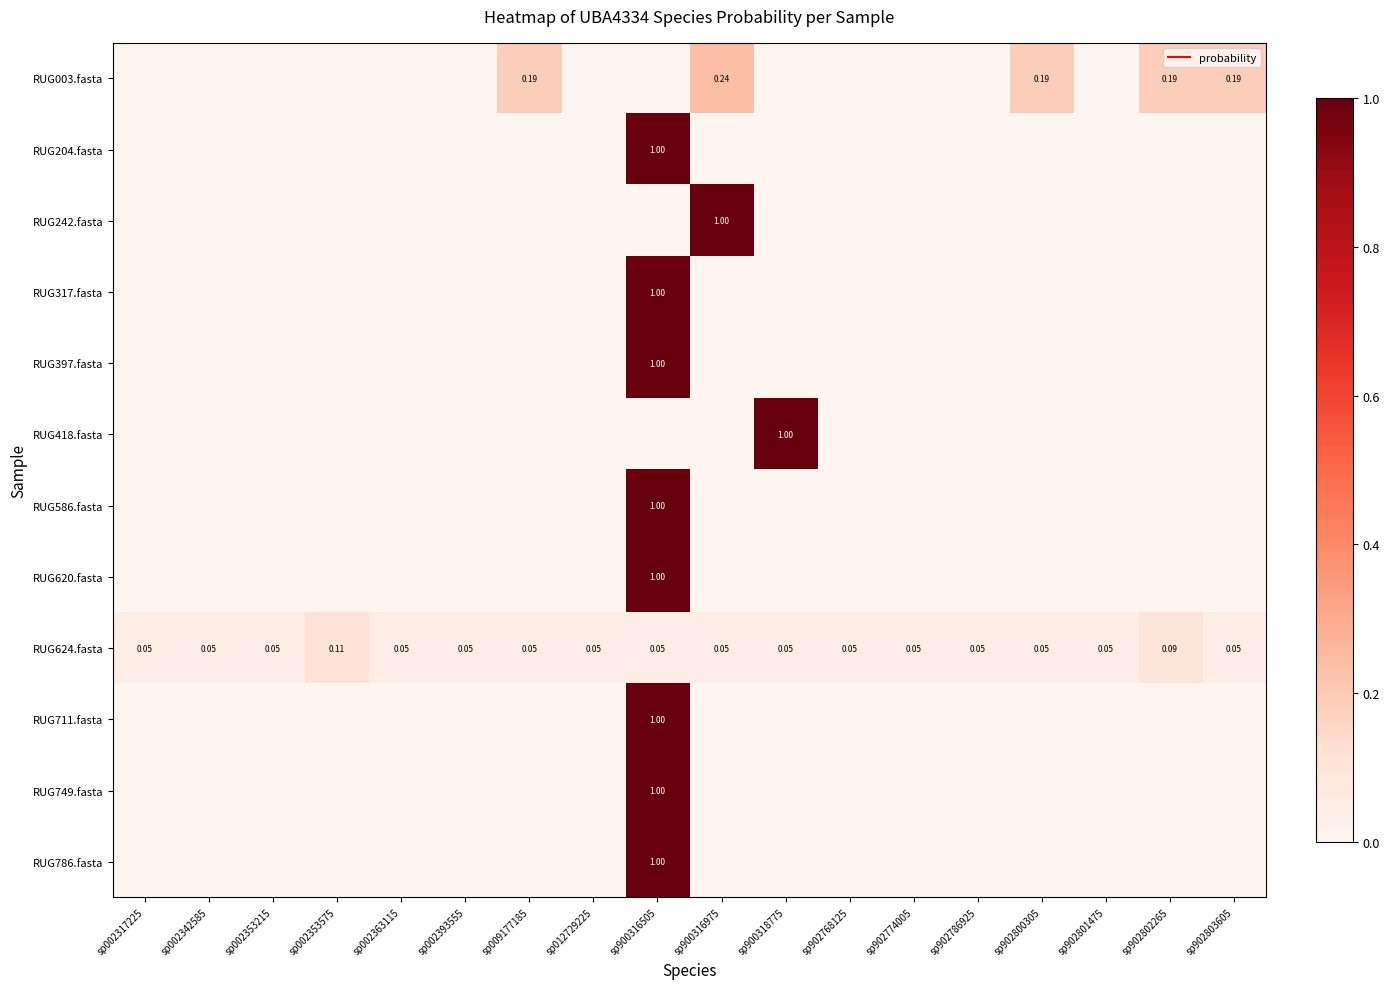

What is the sum of the RUG749.fasta values at sp900316505 and sp902801475?

1.0